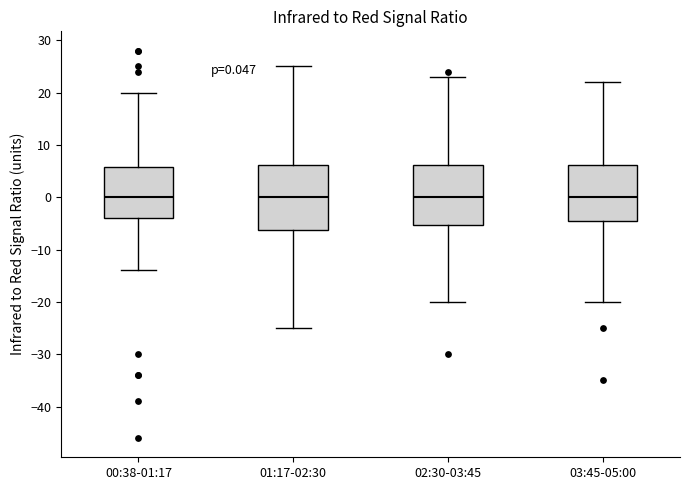

Which box is the tallest, from its lower edge to its upper edge?

01:17-02:30